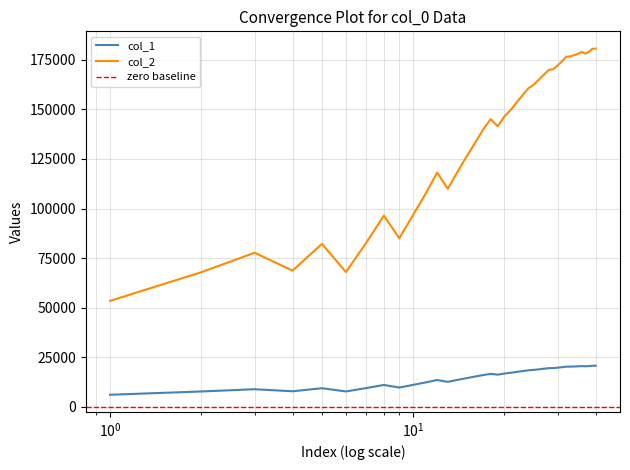

How many series are shown in this chart?

2